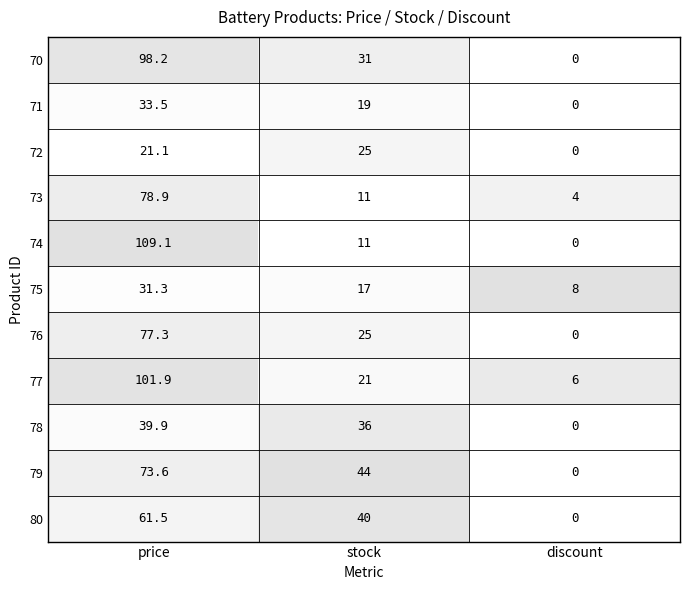

What is the difference between the maximum and second lowest values in the 79 series?

29.6